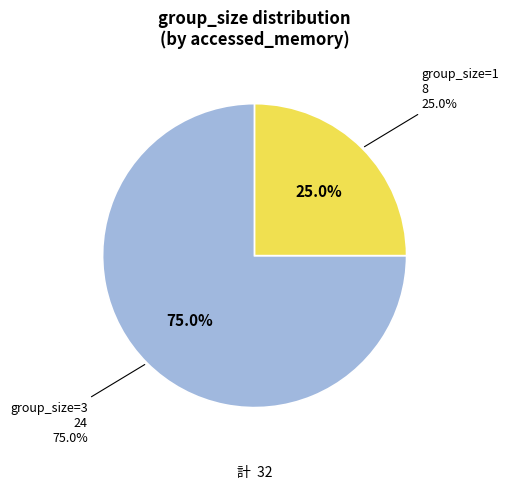

Does 3 represent more than half of the total?

Yes